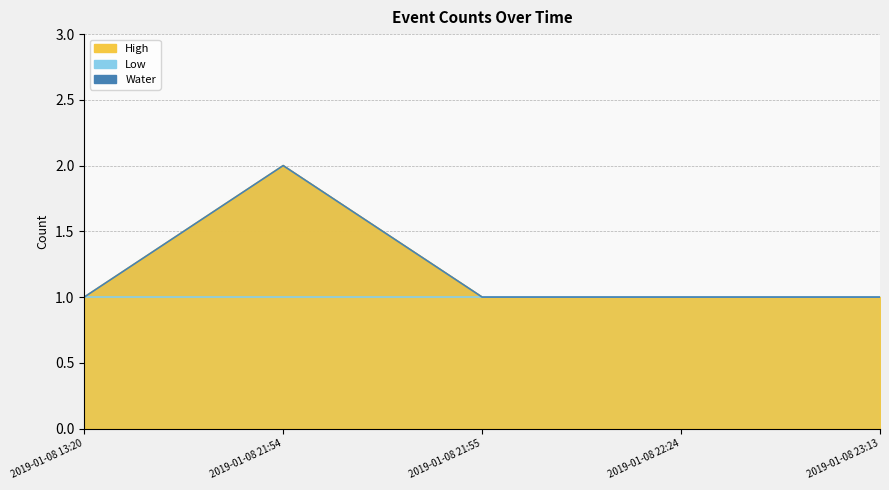

Is the value of High at 2019-01-08 22:24 greater than the value of Water at 2019-01-08 23:13?

No